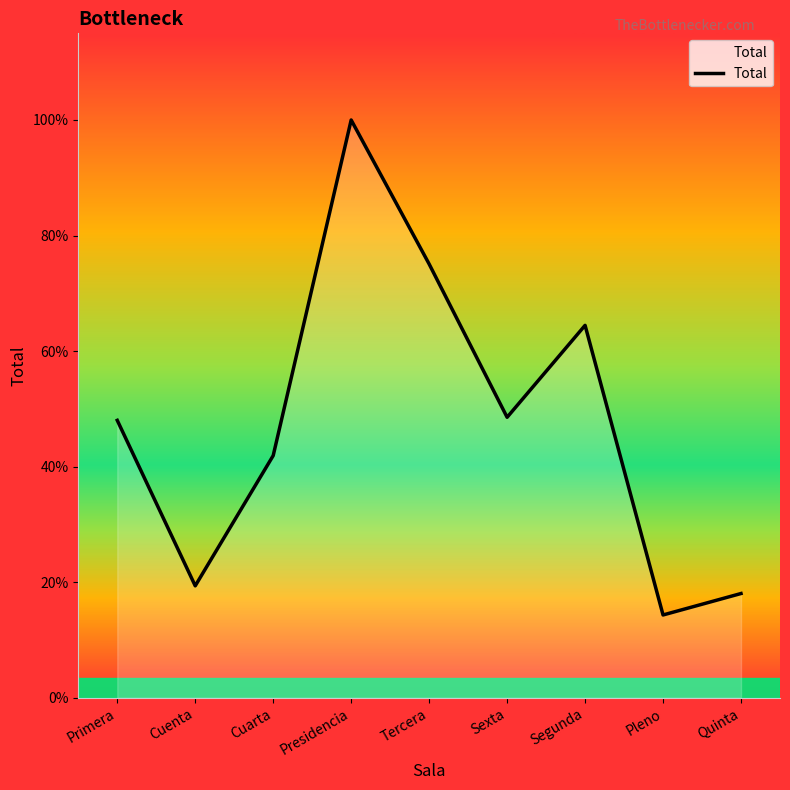

Reading left to right, transcribe all the data shown in this chart.

181	73	158	377	283	183	243	54	68